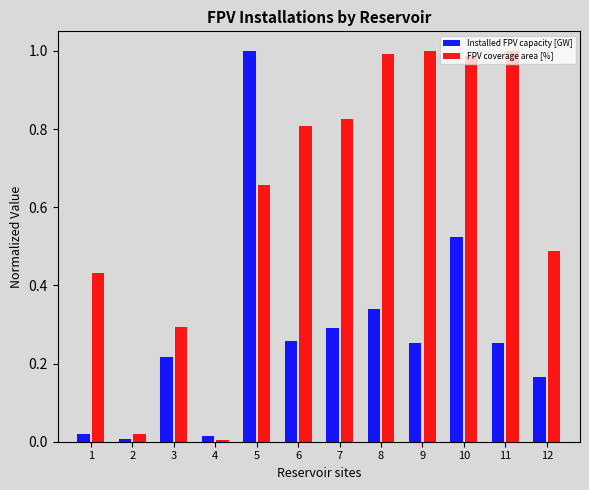

Which series has the largest total across all categories?

FPV coverage area [%]